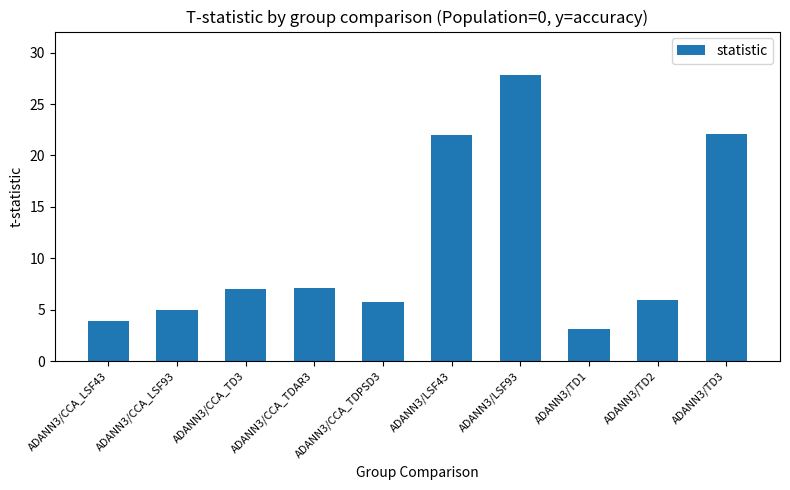

What is the greatest value displayed?

27.9